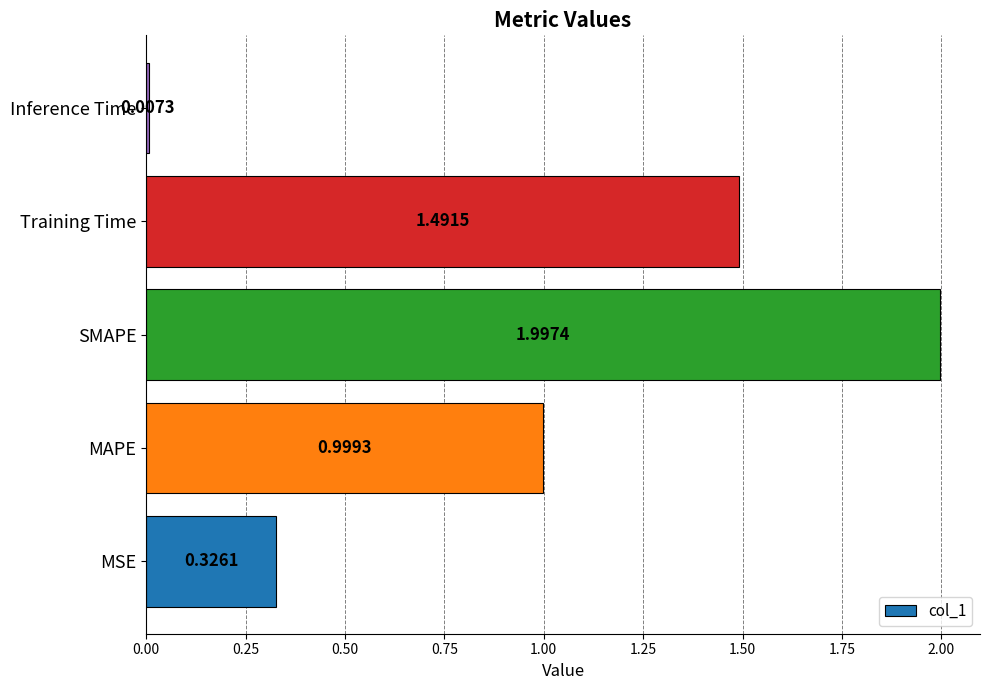

At which label is the value closest to 1?

MAPE